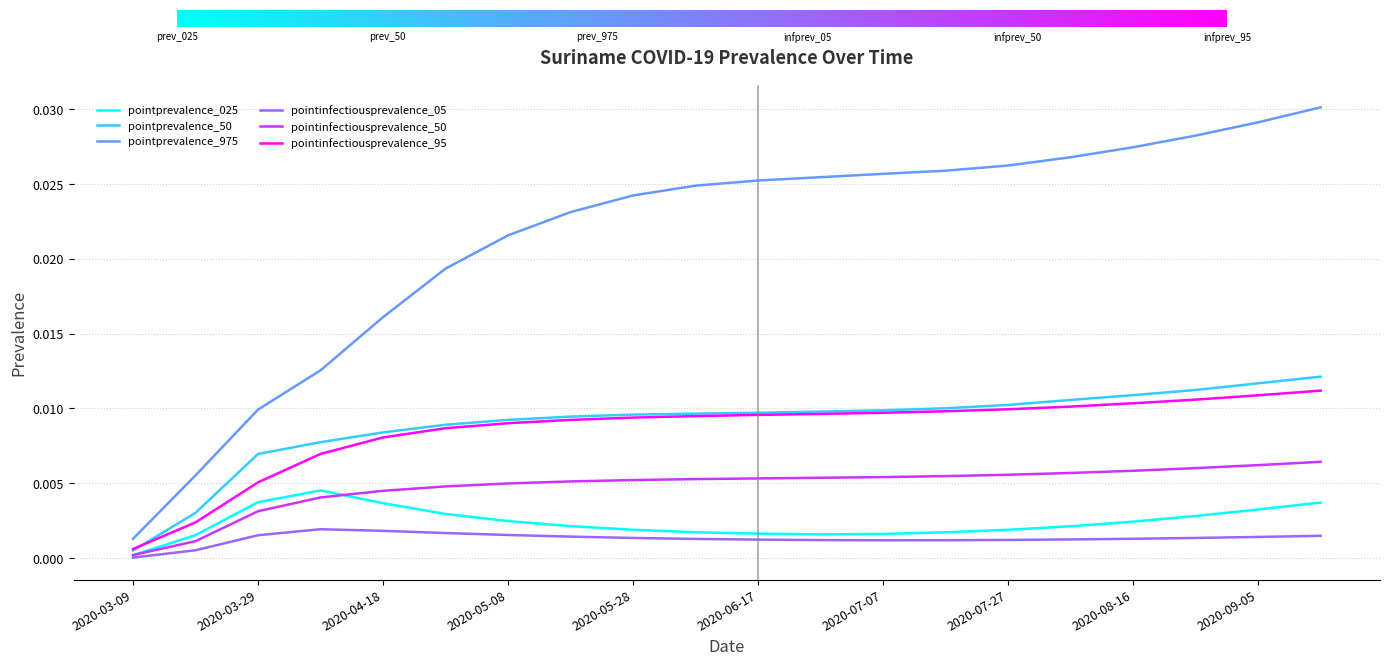

How many series are shown in this chart?

6